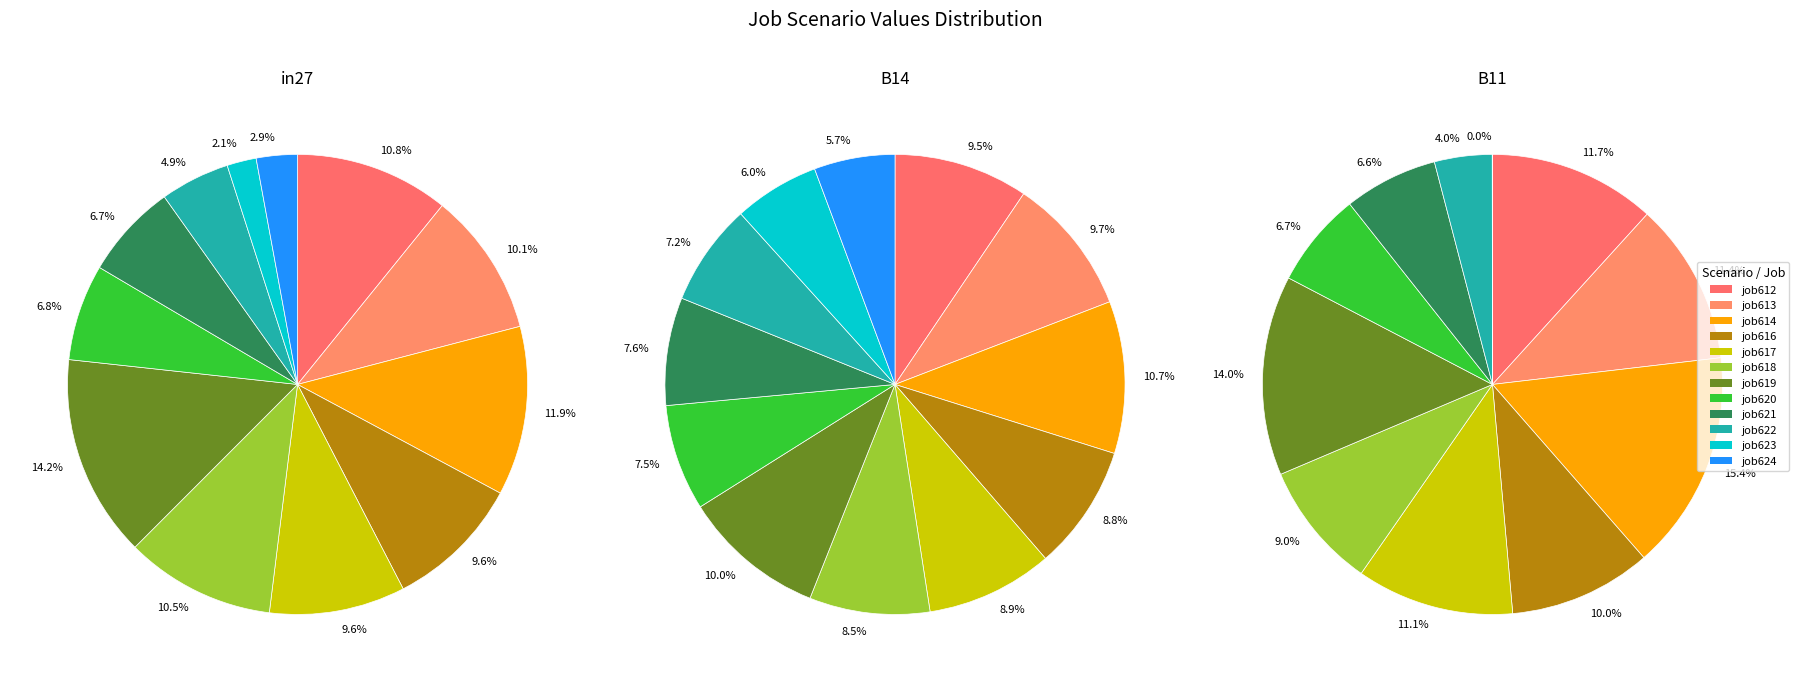

Combined, do job620 and job619 account for over 50%?

No